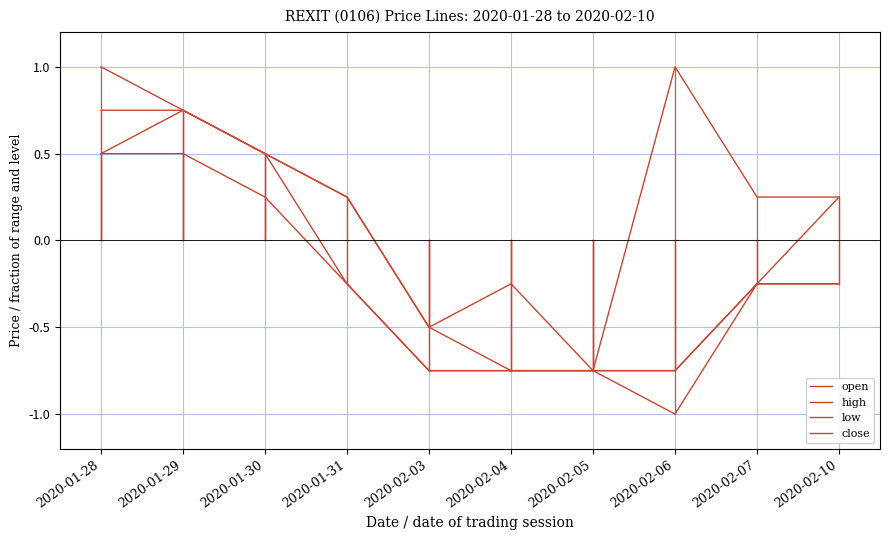

Count the number of categories in the chart.

10